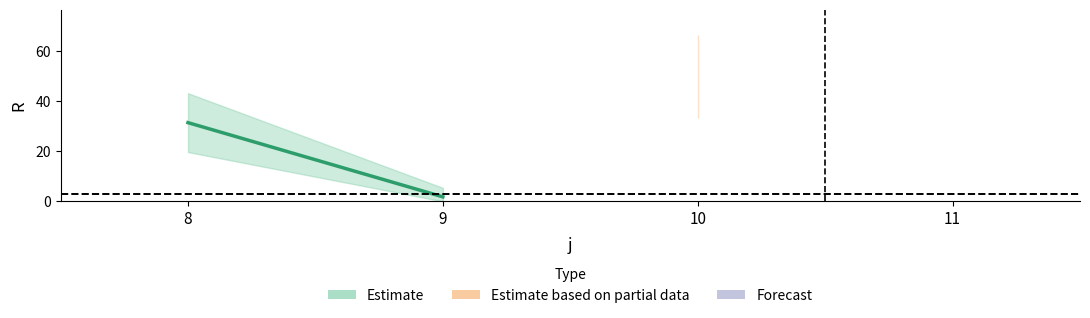

Between 9 and 10, which is larger?

10